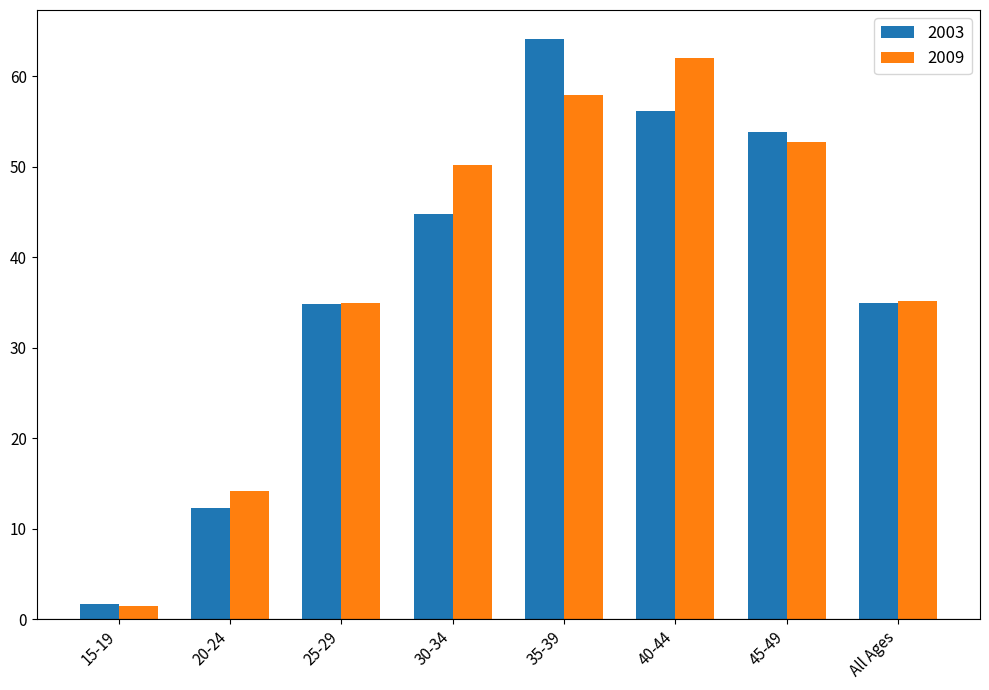

Is it true that 2003 equals 35.0 at All Ages?

True